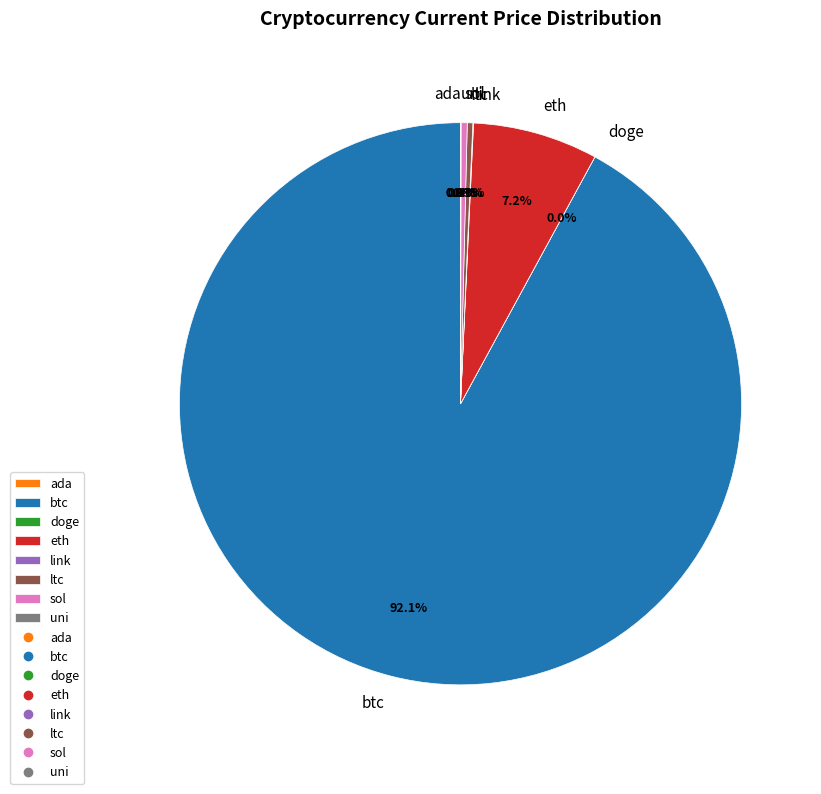

Does btc represent more than half of the total?

Yes